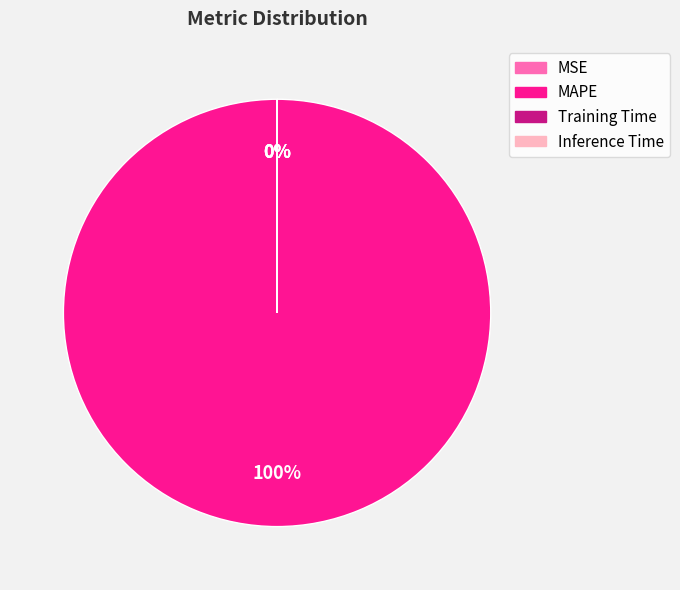

The MAPE slice represents 100% of the pie. True or false?

True